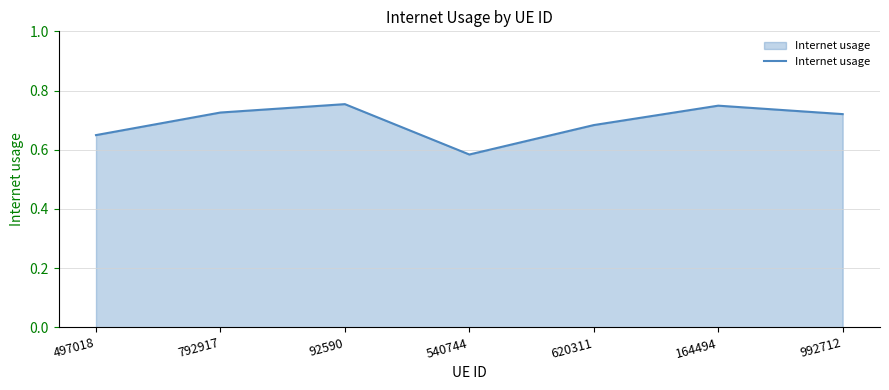

Is it true that the value at 164494 is 1.1?

False